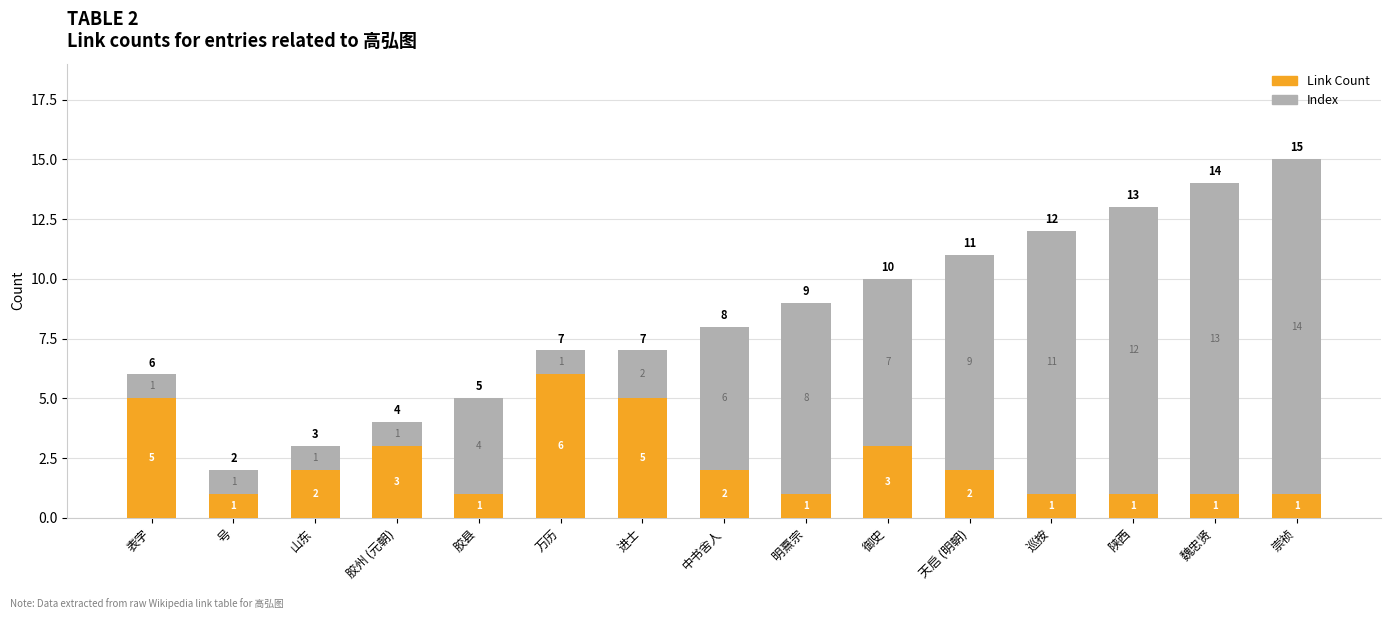

What is the maximum value for Link Count?

6